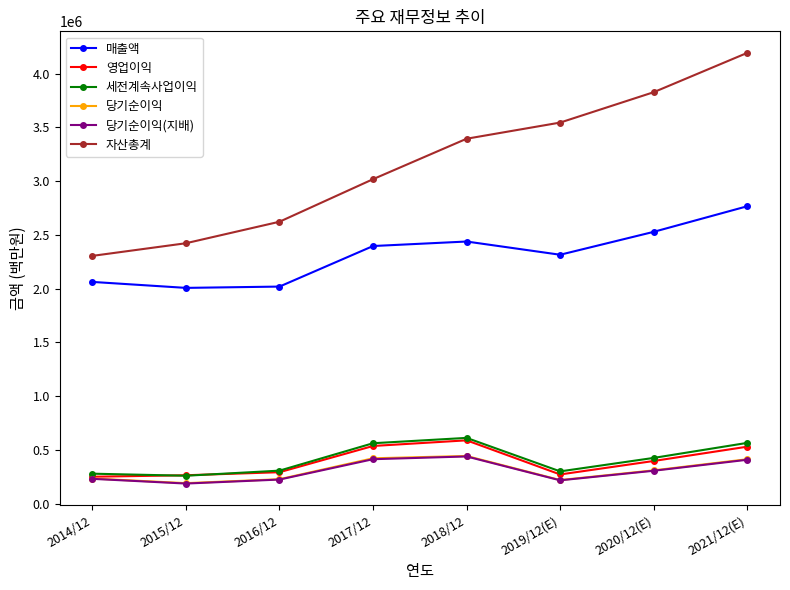

Which label corresponds to the largest value in the chart?

2021/12(E)